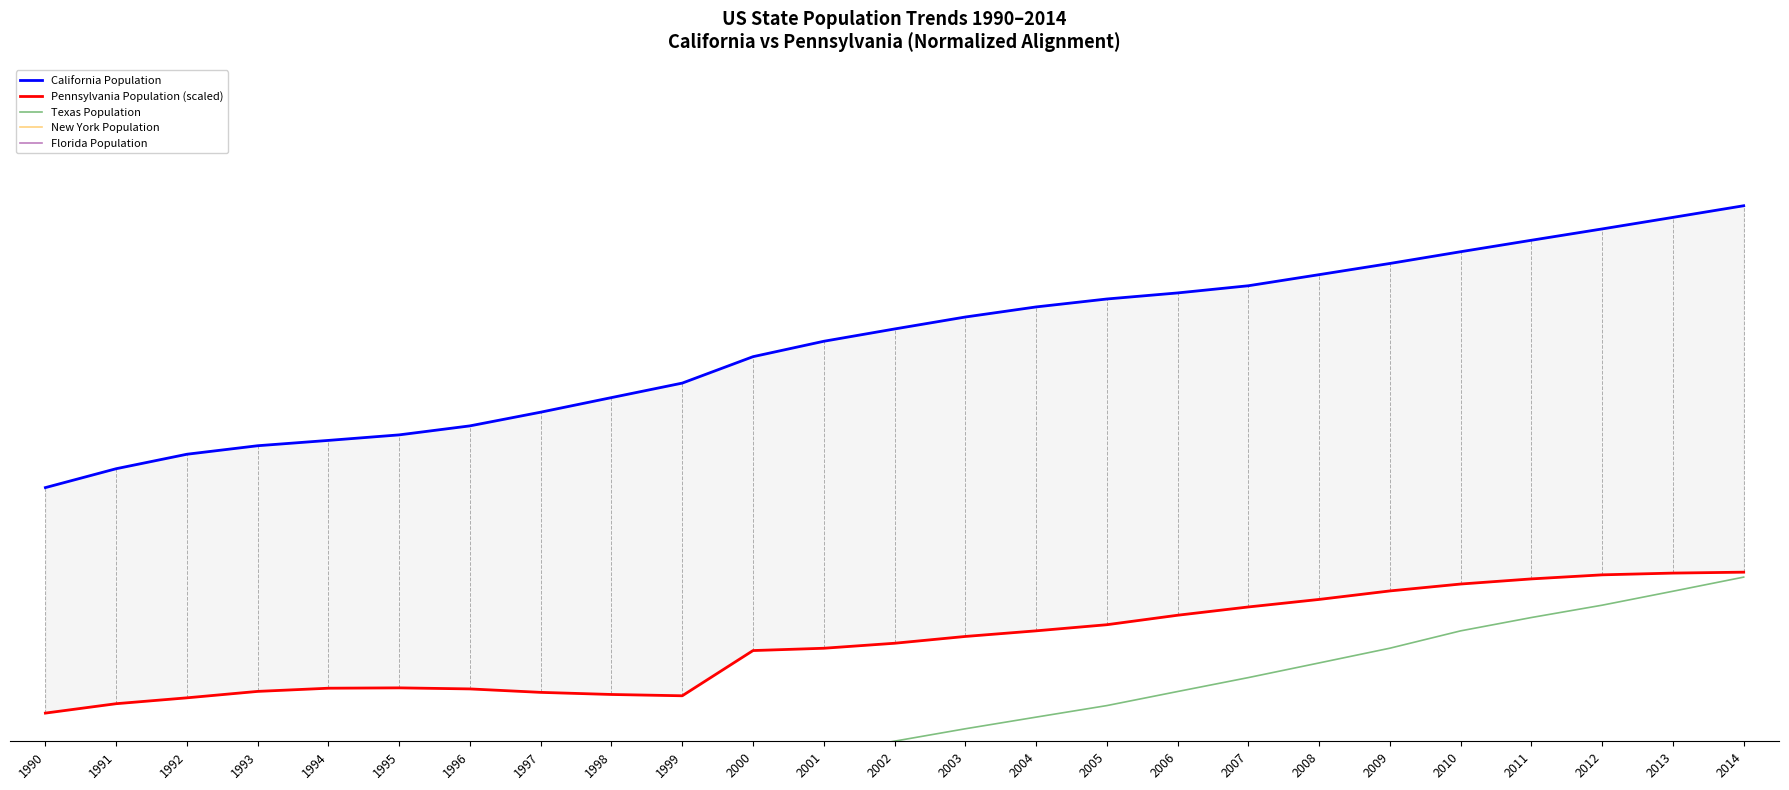

Rank the series at 2006 from highest to lowest value.

California Population, Pennsylvania Population (scaled), Texas Population, New York Population, Florida Population